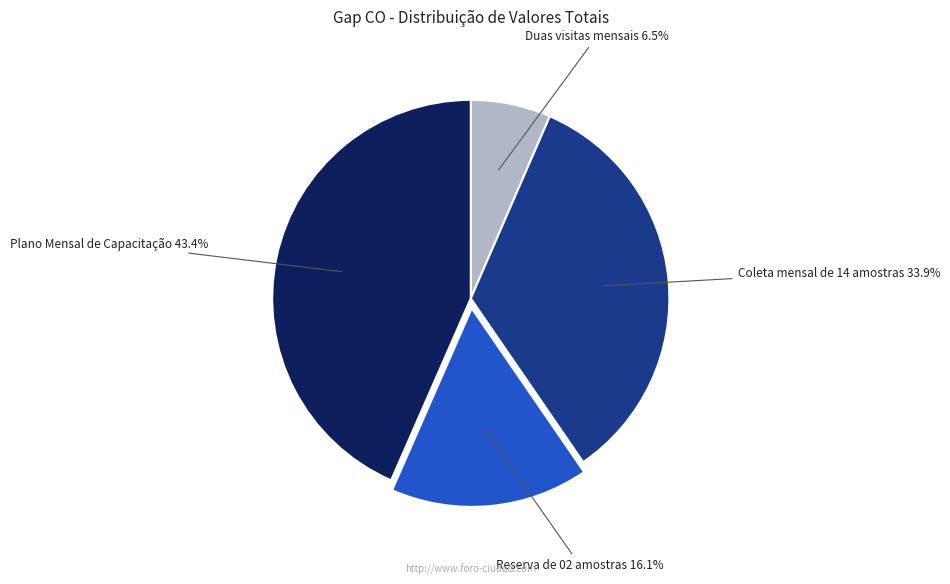

How many segments does this pie chart have?

4